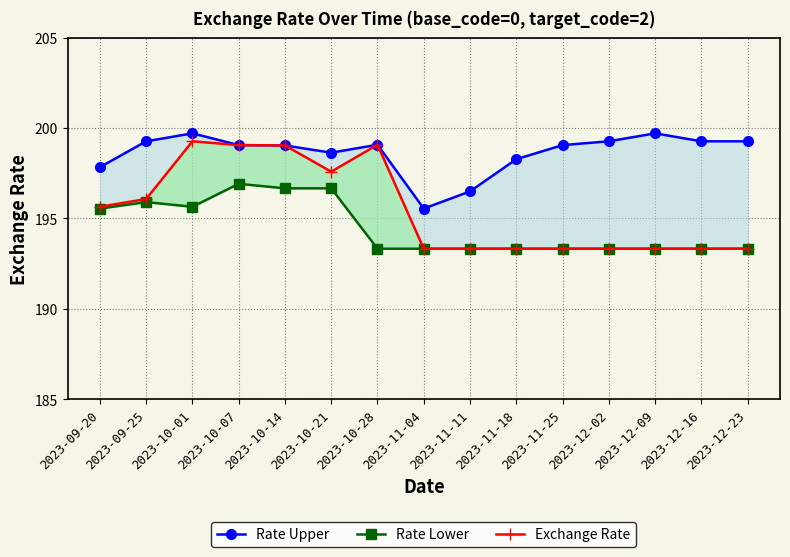

True or false: Rate Lower and Rate Upper intersect in this chart.

False